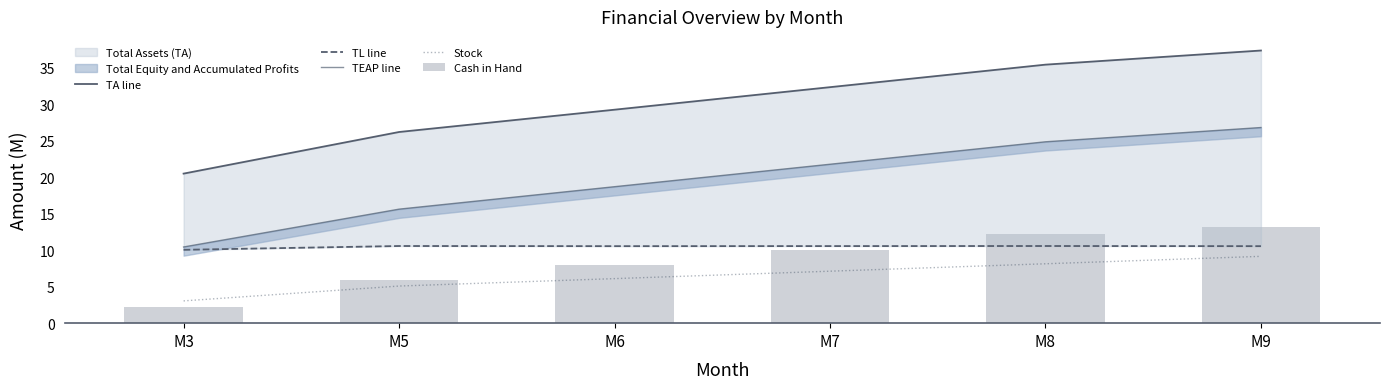

What is the difference between the Cash in Hand values at M6 and M7?

2.1